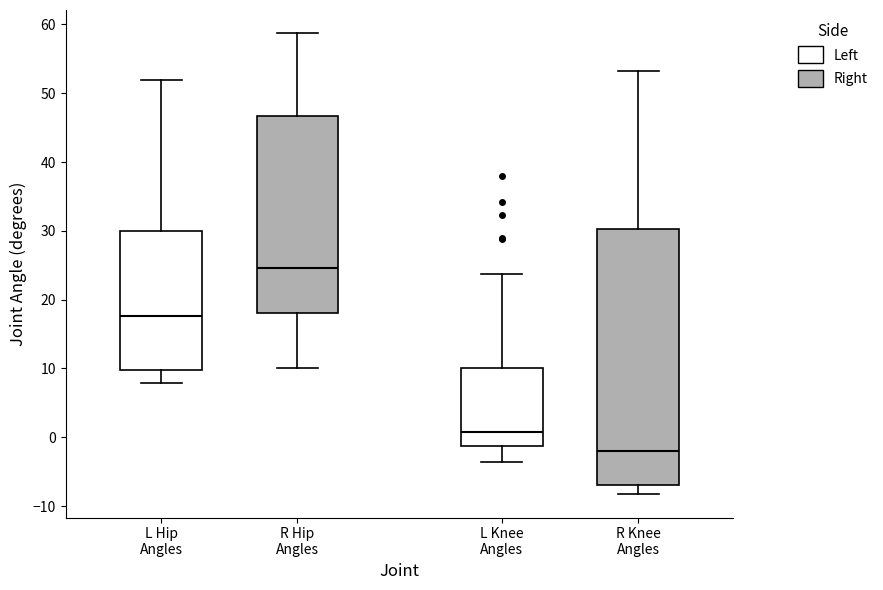

Reading left to right, transcribe this box plot: for each box, give where its median line is, the range the box spans, and where its two whiskers end, as read against the y-axis. The values are not printed on the chart, so give them approximately, as read against the axis.

L Hip Angles: median 18, box 10 to 30, whiskers 8 to 52
R Hip Angles: median 25, box 18 to 47, whiskers 10 to 59
L Knee Angles: median 1, box -1 to 10, whiskers -4 to 24
R Knee Angles: median -2, box -7 to 30, whiskers -8 to 53